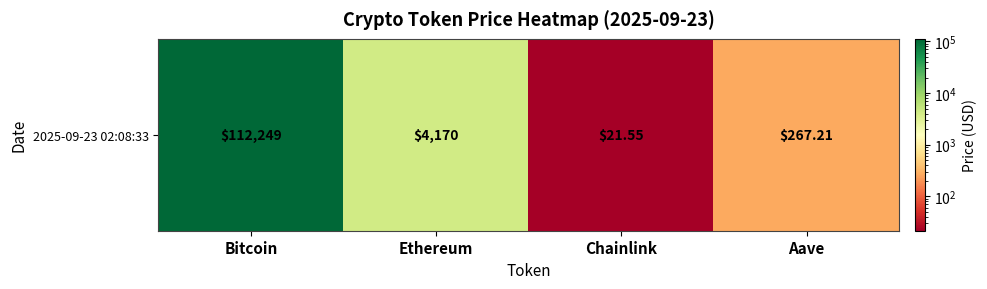

Where does the data first go above 4169?

Bitcoin